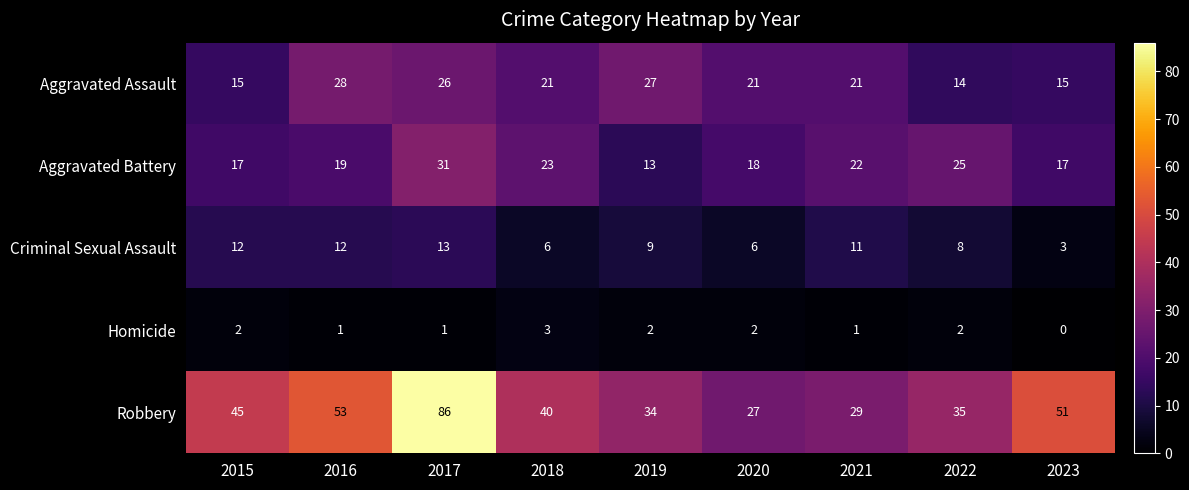

How many categories are shown in the chart?

9